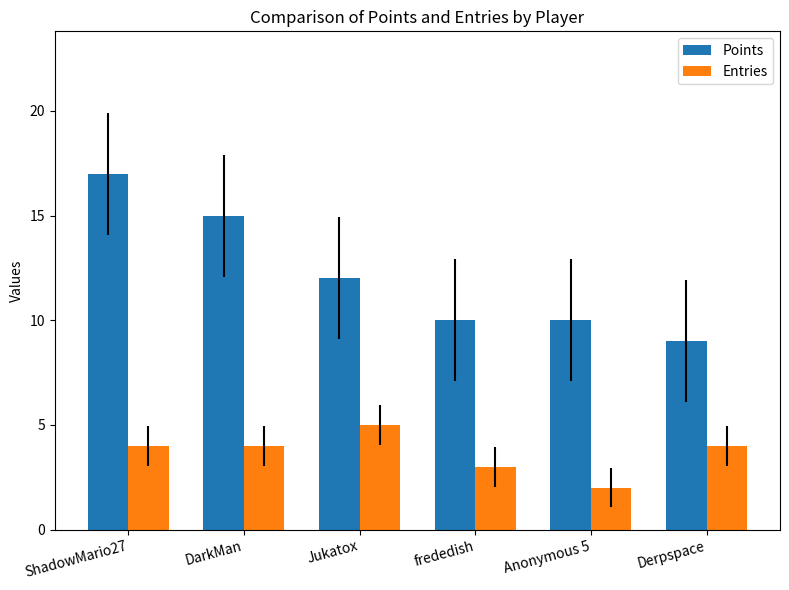

Read the Points value at Anonymous 5.

10